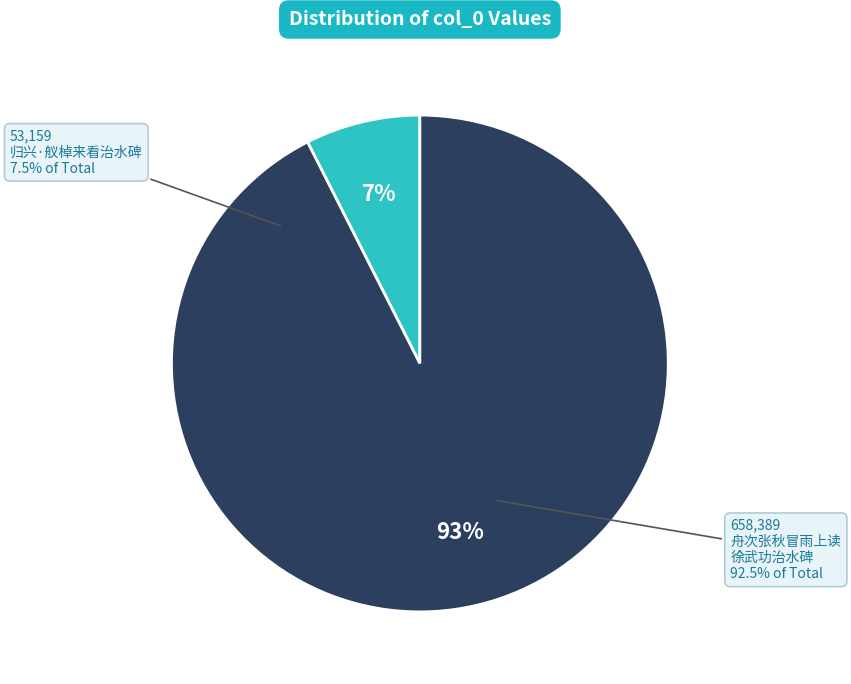

Combined, do 归兴·舣棹来看治水碑 and 舟次张秋冒雨上读徐武功治水碑 account for over 50%?

Yes